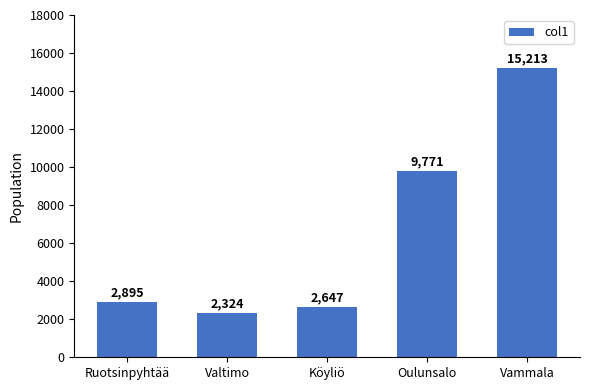

What is the ratio of the value at Ruotsinpyhtää to the value at Vammala?

0.2